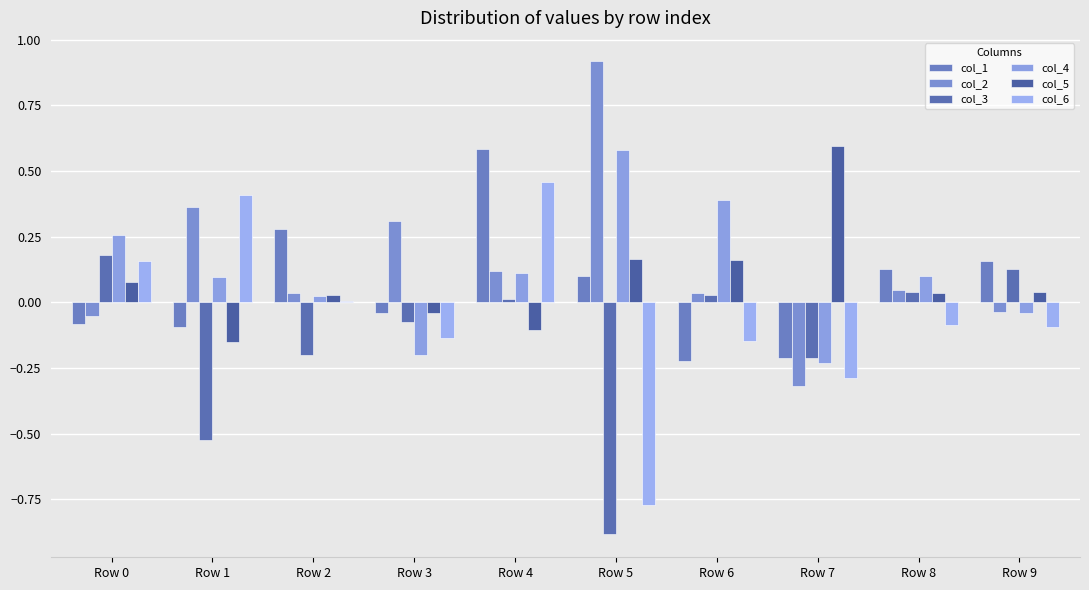

Between Row 0 and Row 6, which series saw the biggest shift?

col_6